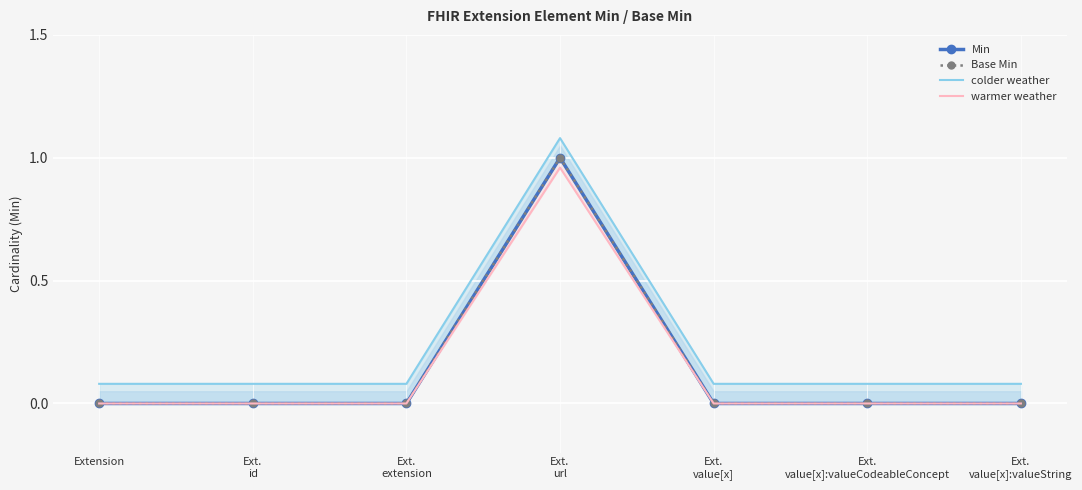

What is the spread (max minus min) of values at Ext.
url?

0.1